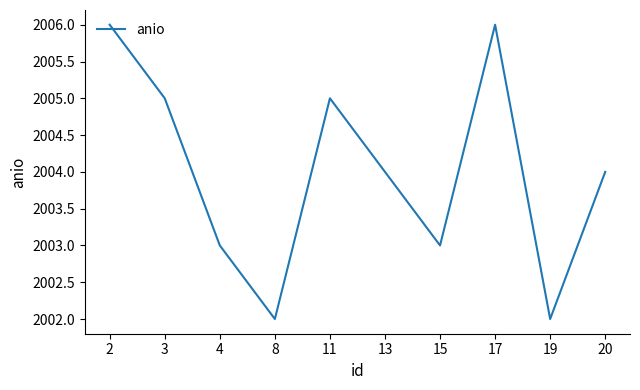

Approximately how many times larger is the value at 17 compared to 3?

1.0